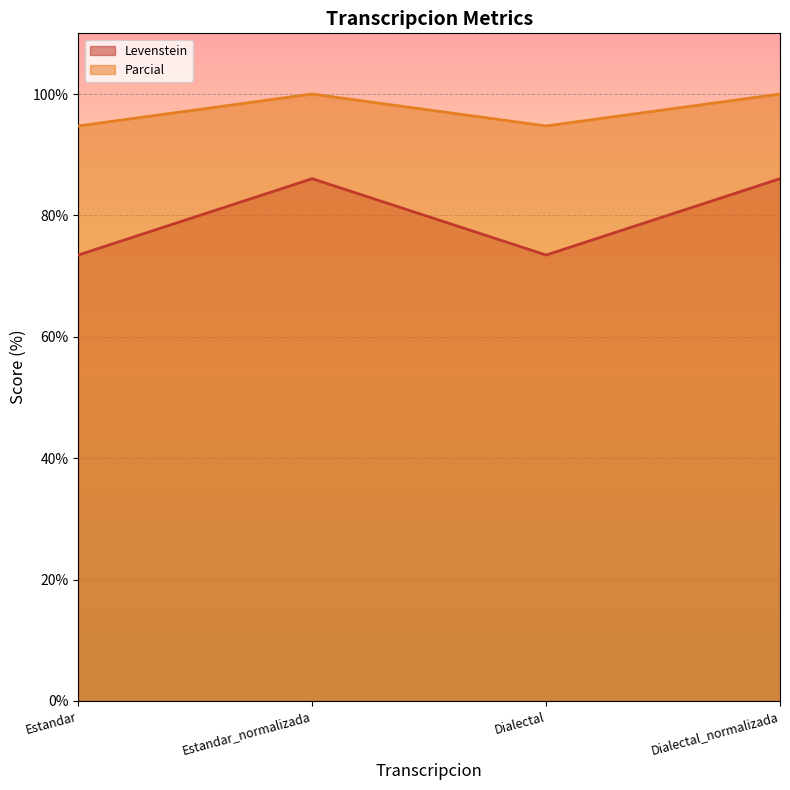

What is the total value across all series at Dialectal_normalizada?

186.0